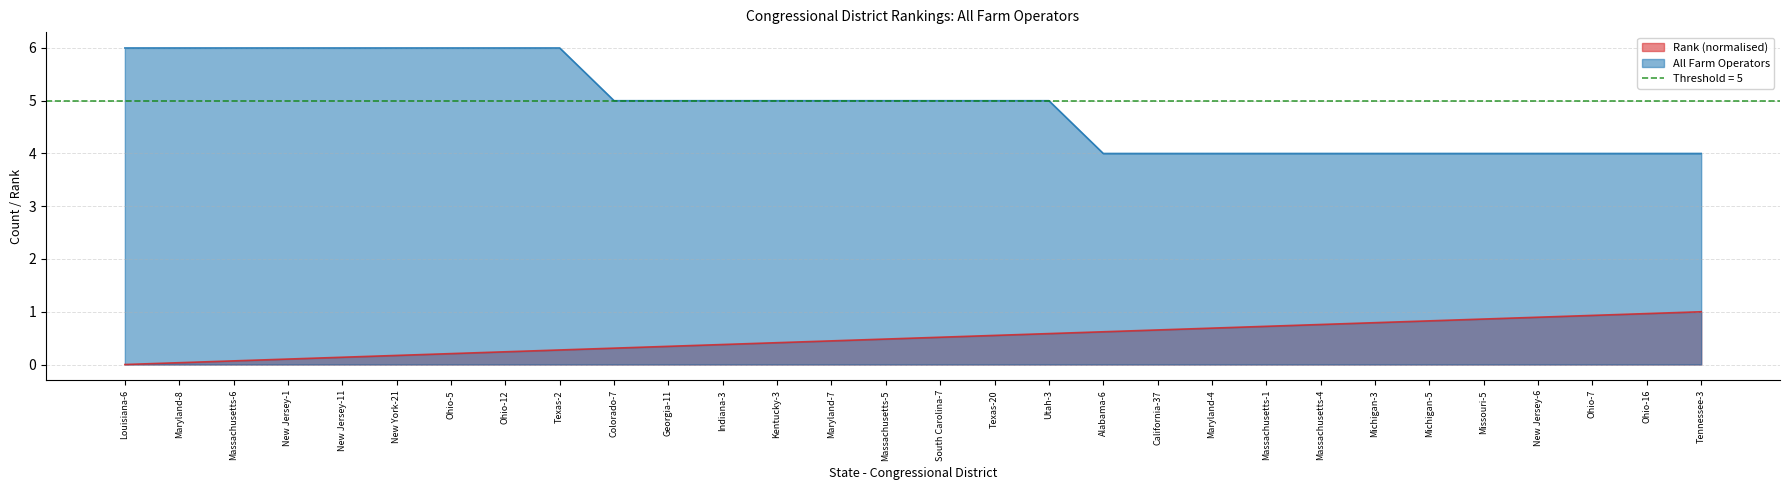

Which category has the lowest value in the Rank series?

Louisiana-6